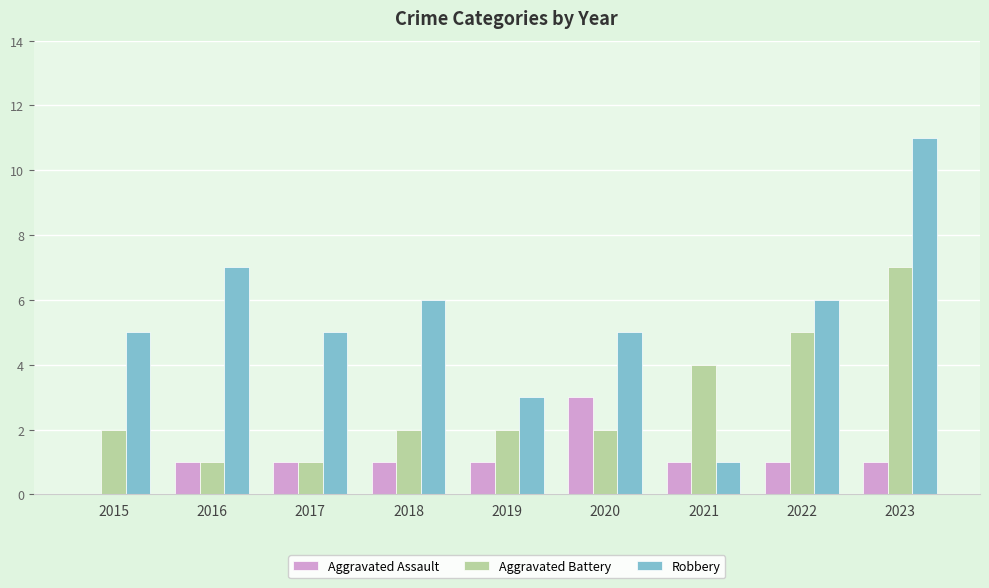

What is the highest value of the Aggravated Assault series?

3